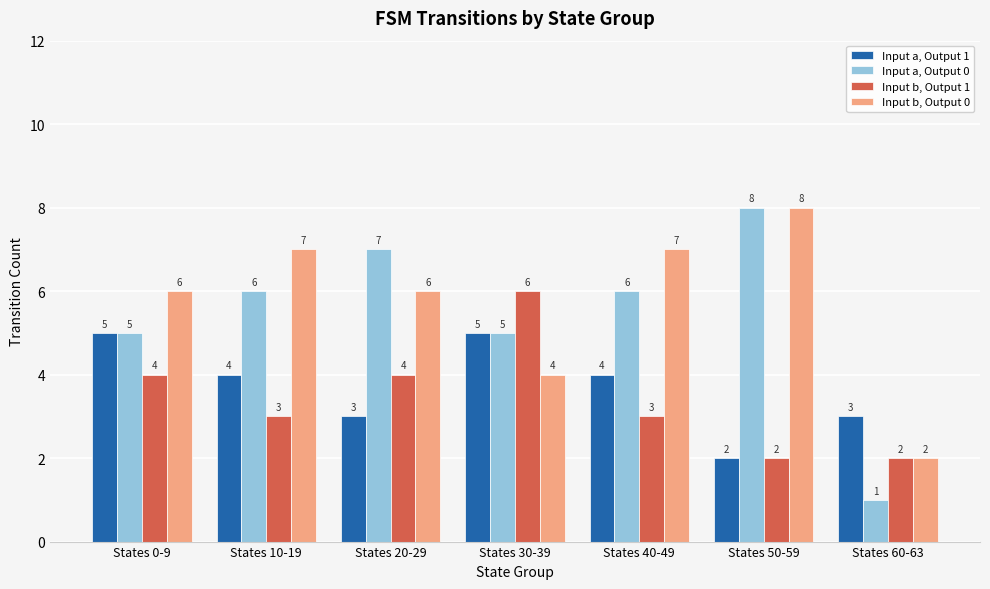

What is the smallest value displayed?

1